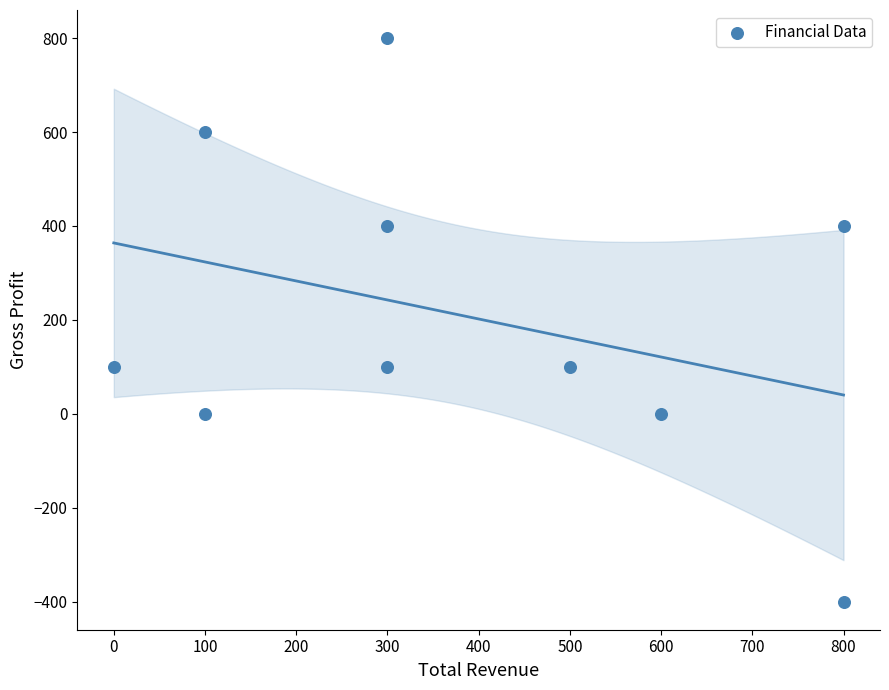

What is the average X value?

380